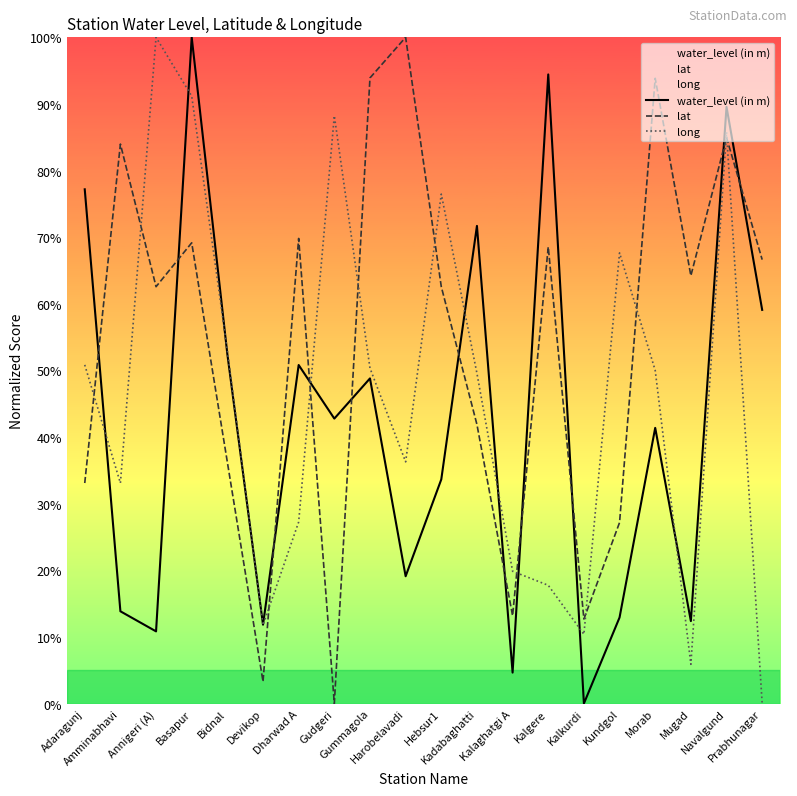

What is the difference between the highest and lowest values at Adaragunj?

44.1